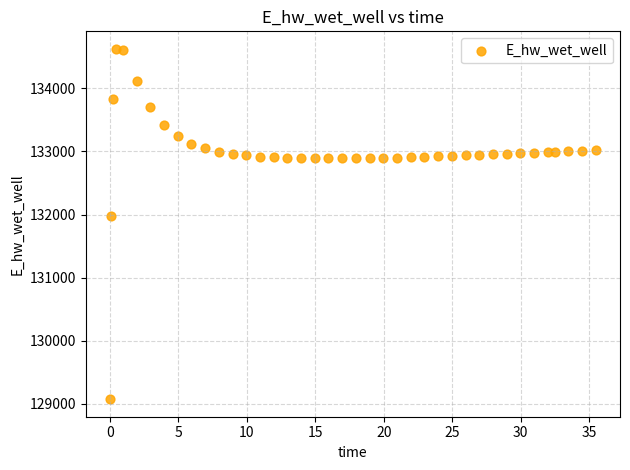

What Y value in the scatter plot is closest to 131849?

131970.0